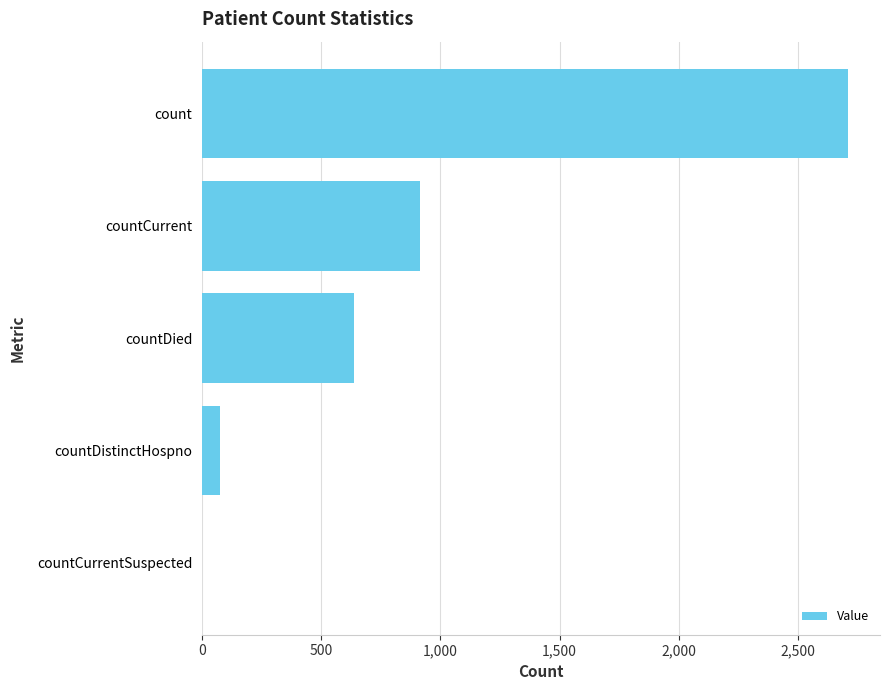

How many categories are shown in the chart?

5